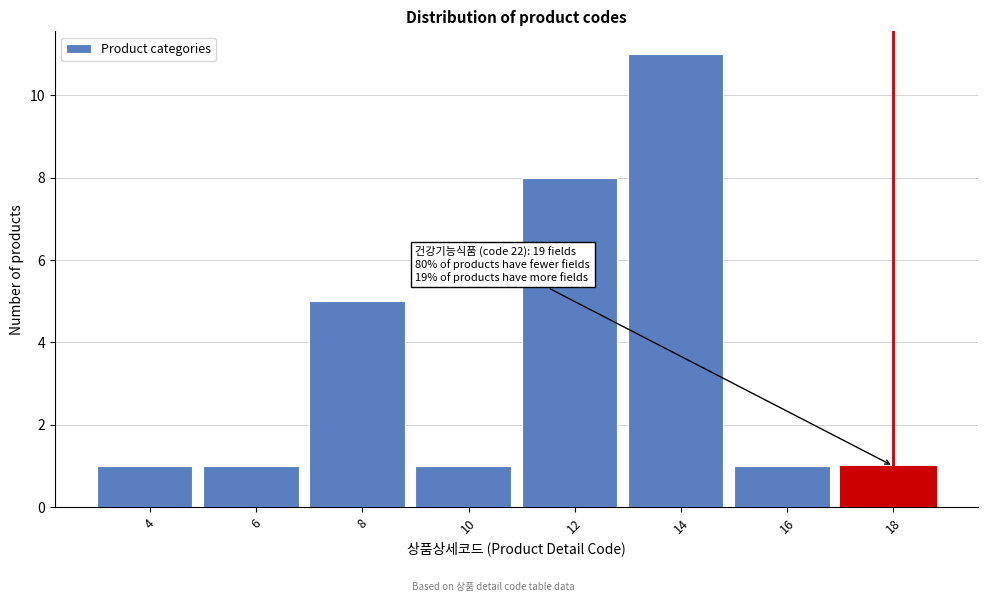

Reading left to right, extract all data points from this chart.

1	1	5	1	8	11	1	1